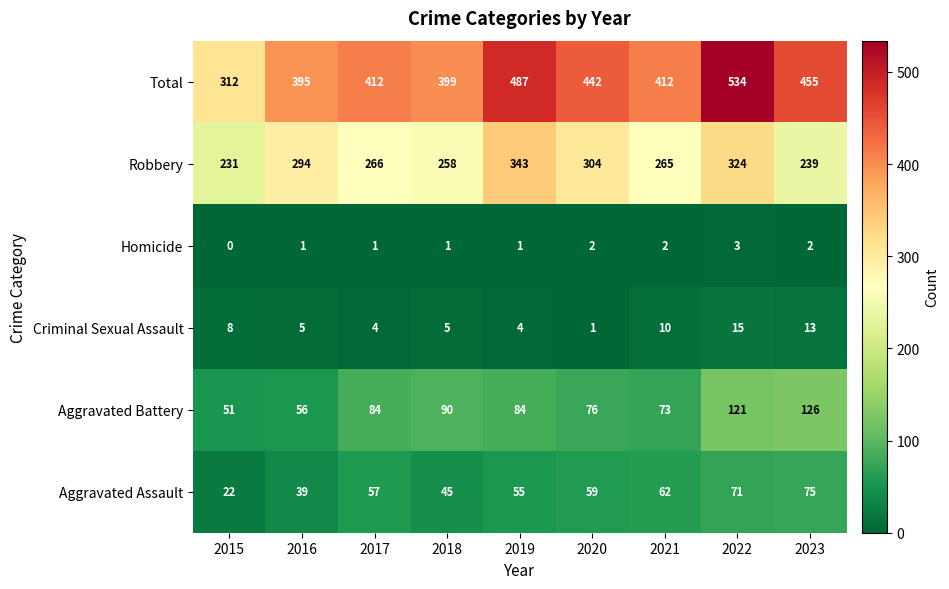

At which label is Aggravated Assault closest to 48?

2018